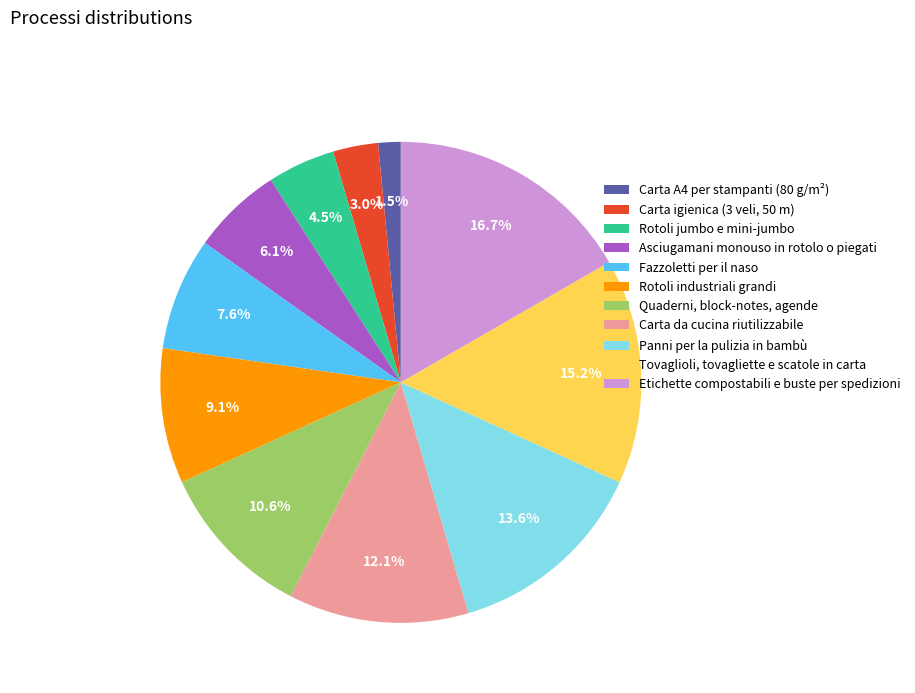

What is the largest slice in the pie chart?

Etichette compostabili e buste per spedizioni